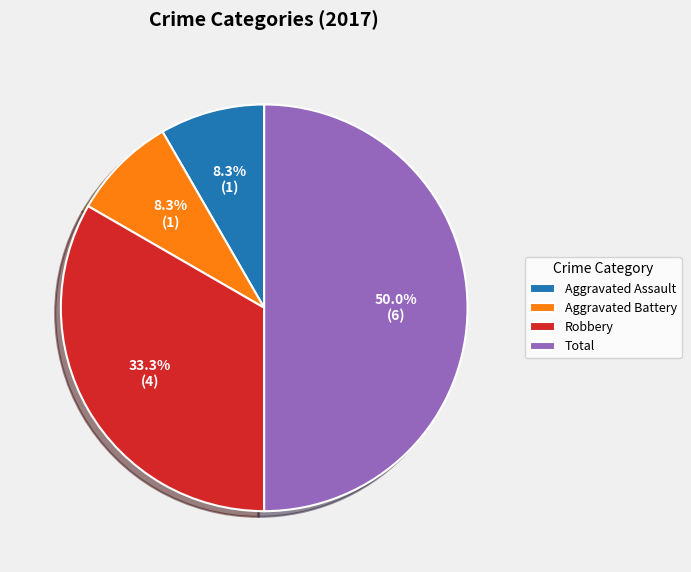

Which category accounts for the majority?

Total